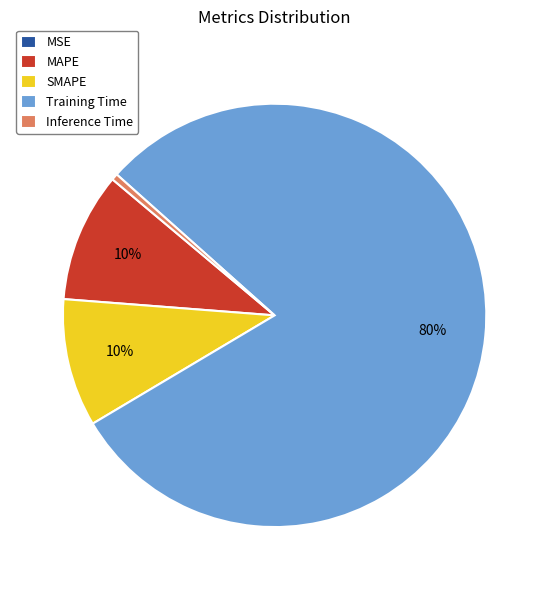

Between Inference Time and MAPE, which is larger?

MAPE